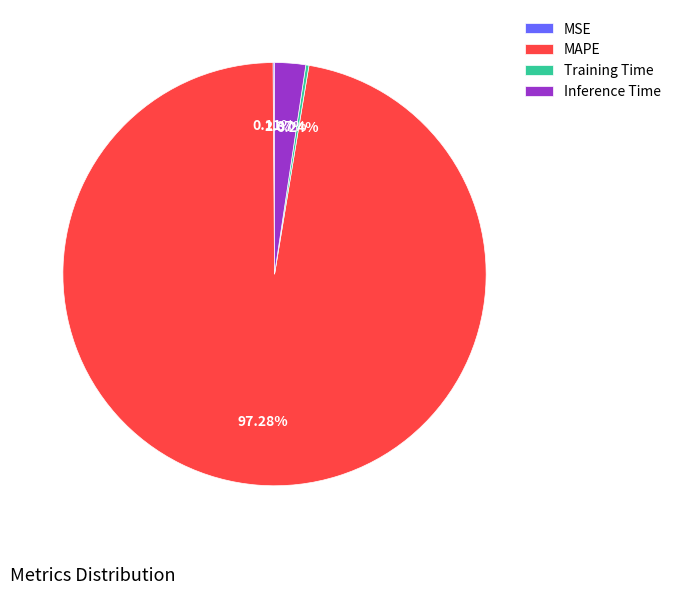

Which slice is the largest?

MAPE